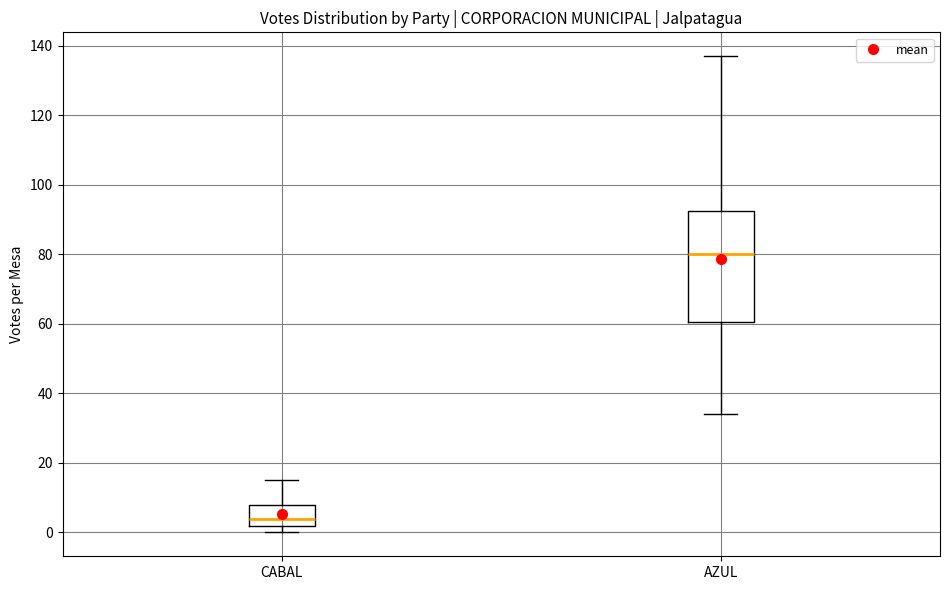

Which box has the lowest median line?

CABAL